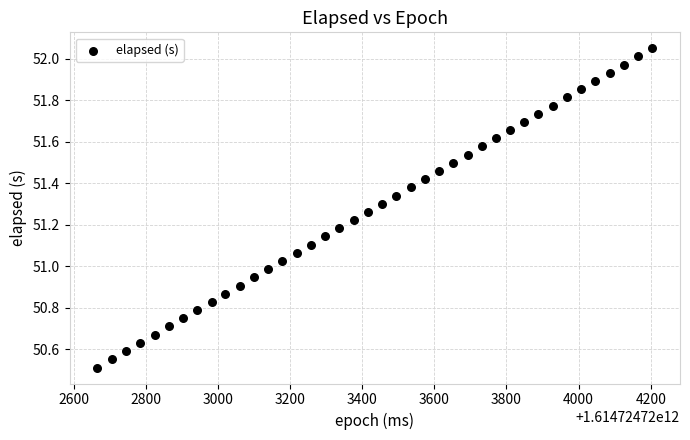

What is the range of X values (max minus min)?

1538.0